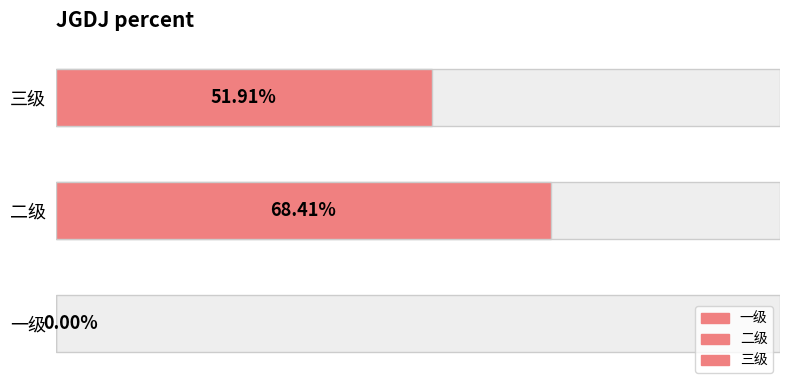

True or false: the data shows 0.0 at 一级.

True